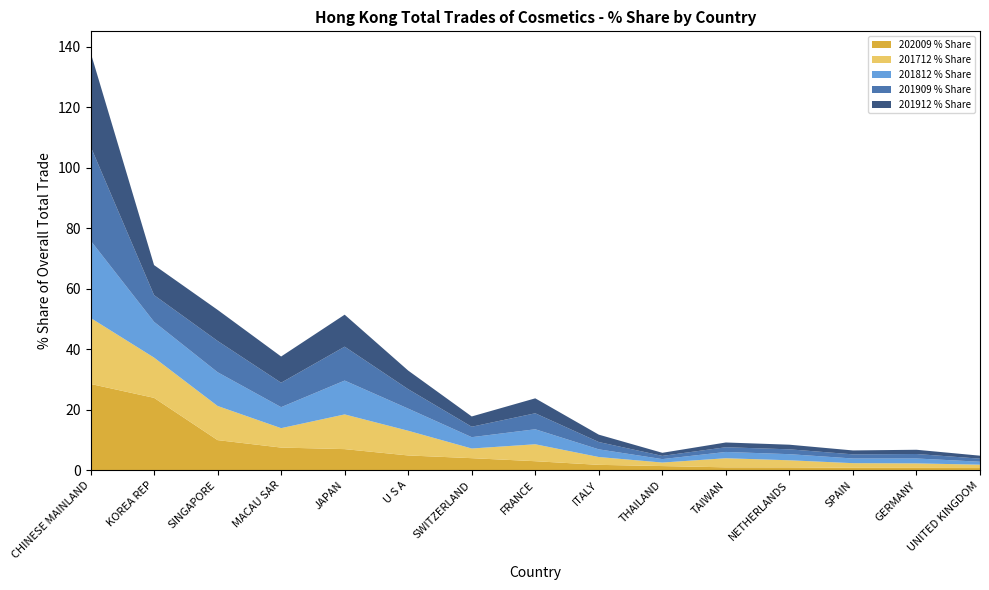

Reading left to right, transcribe all the data shown in this chart.

202009 % Share: 28.5	23.9	9.9	7.5	7.0	4.9	4.0	3.0	1.8	1.4	0.9	0.9	0.8	0.8	0.7
201712 % Share: 21.8	13.3	11.3	6.4	11.5	8.2	3.2	5.6	2.6	1.2	3.0	2.3	1.5	1.5	1.1
201812 % Share: 25.6	11.8	11.2	6.9	11.2	7.3	3.7	5.0	2.5	1.1	2.1	2.0	1.5	1.6	1.0
201909 % Share: 31.2	8.8	10.3	8.1	11.2	6.4	3.4	5.3	2.4	1.1	1.6	1.6	1.4	1.5	1.0
201912 % Share: 31.1	9.9	10.3	8.7	10.6	6.2	3.4	4.9	2.4	1.0	1.6	1.5	1.3	1.4	1.0